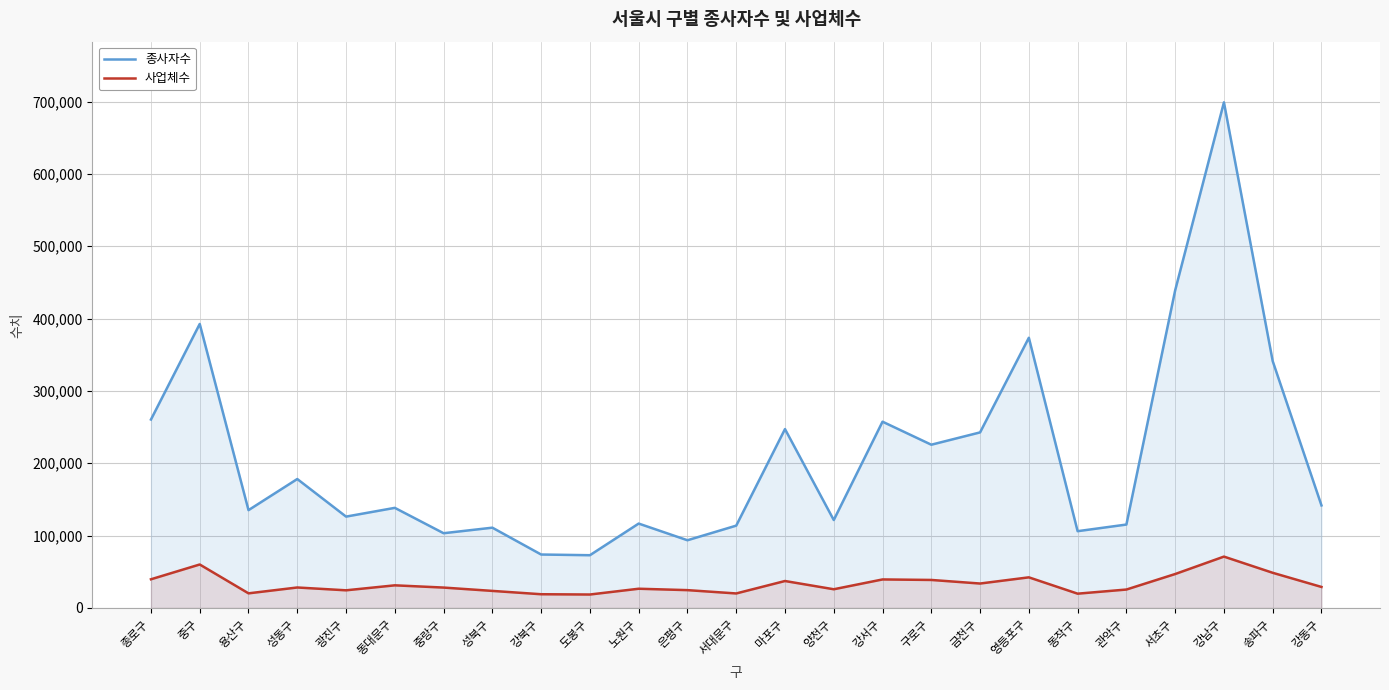

Which has a higher value, 노원구 or 종로구?

종로구